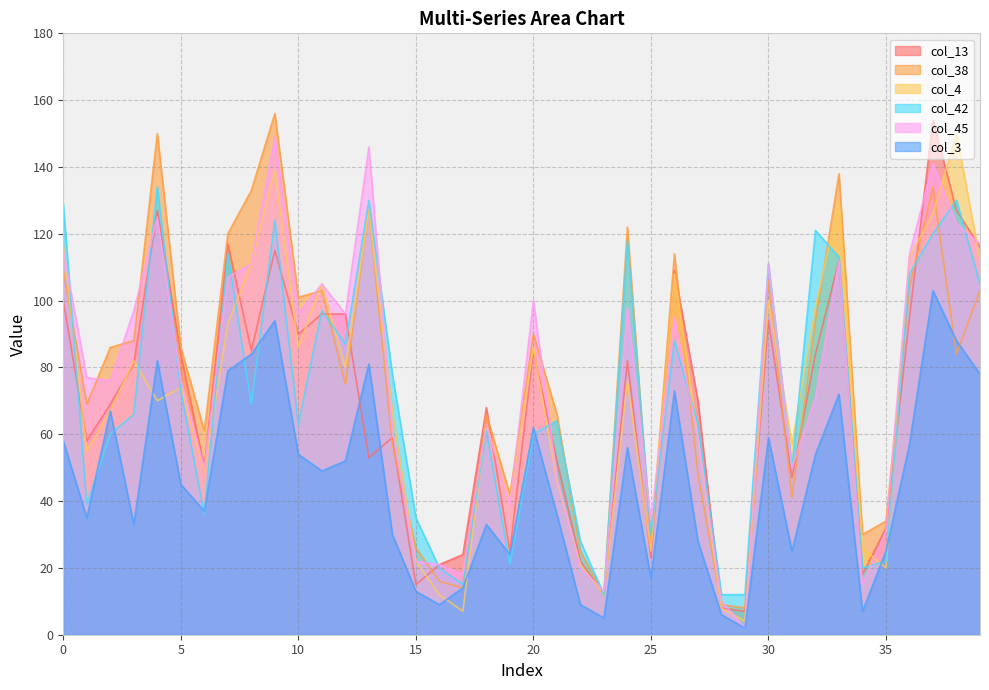

What is the average value of the col_13 series?

70